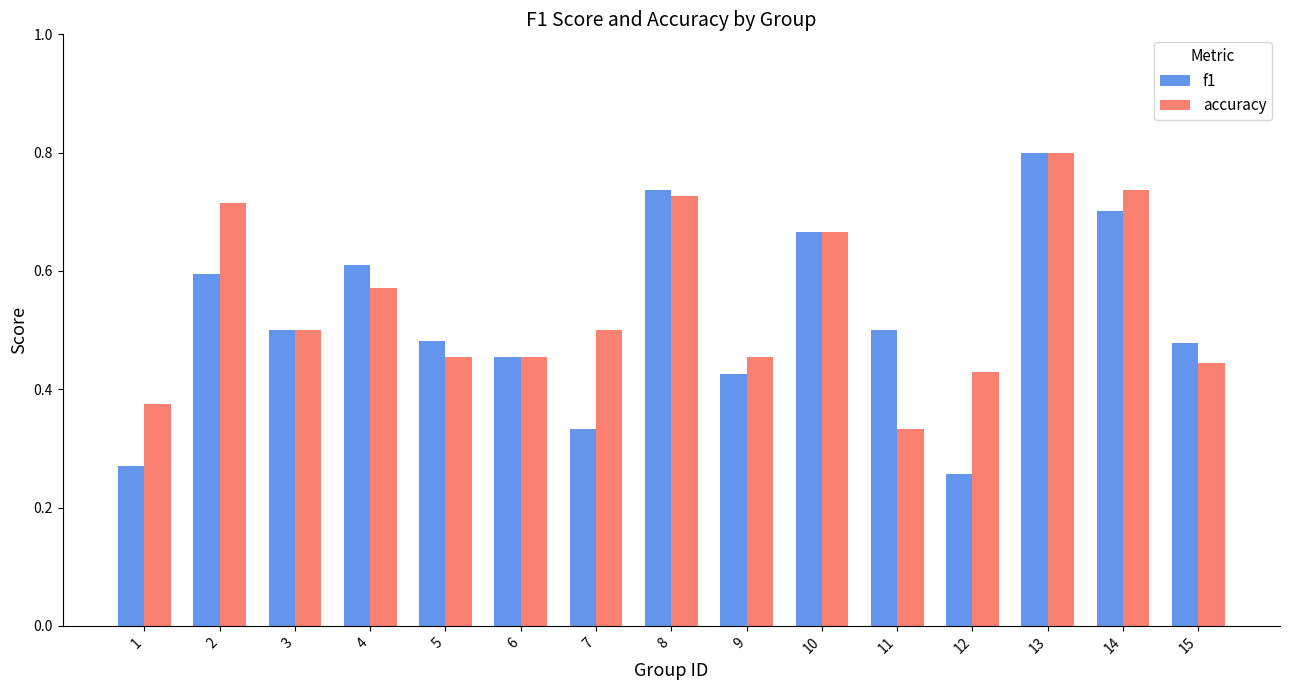

How many bars are there in total?

30